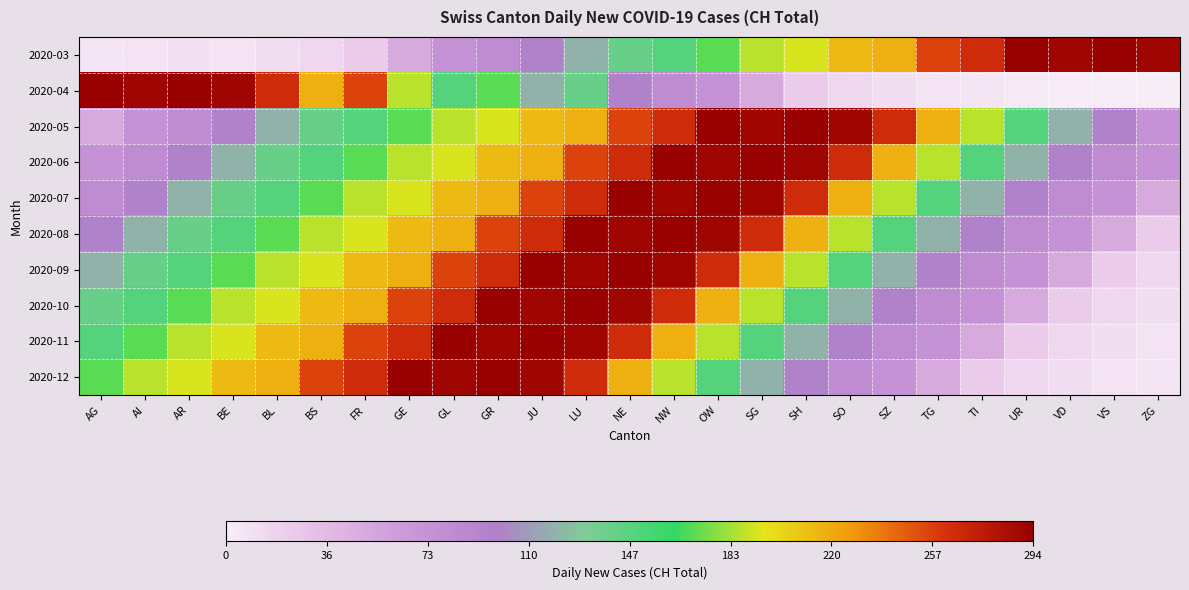

Reading left to right, extract all data points from this chart.

2020-03: AG=6	AI=8	AR=9	BE=8	BL=11	BS=15	FR=25	GE=51	GL=74	GR=82	JU=99	LU=120	NE=141	NW=149	OW=171	SG=188	SH=194	SO=214	SZ=219	TG=255	TI=266	UR=293	VD=290	VS=294	ZG=290
2020-04: AG=293	AI=290	AR=294	BE=290	BL=266	BS=219	FR=255	GE=188	GL=149	GR=171	JU=120	LU=141	NE=99	NW=82	OW=74	SG=51	SH=25	SO=15	SZ=11	TG=8	TI=6	UR=3	VD=2	VS=1	ZG=0
2020-05: AG=51	AI=74	AR=82	BE=99	BL=120	BS=141	FR=149	GE=171	GL=188	GR=194	JU=214	LU=219	NE=255	NW=266	OW=293	SG=290	SH=294	SO=290	SZ=266	TG=219	TI=188	UR=149	VD=120	VS=99	ZG=74
2020-06: AG=74	AI=82	AR=99	BE=120	BL=141	BS=149	FR=171	GE=188	GL=194	GR=214	JU=219	LU=255	NE=266	NW=293	OW=290	SG=294	SH=290	SO=266	SZ=219	TG=188	TI=149	UR=120	VD=99	VS=82	ZG=74
2020-07: AG=82	AI=99	AR=120	BE=141	BL=149	BS=171	FR=188	GE=194	GL=214	GR=219	JU=255	LU=266	NE=293	NW=290	OW=294	SG=290	SH=266	SO=219	SZ=188	TG=149	TI=120	UR=99	VD=82	VS=74	ZG=51
2020-08: AG=99	AI=120	AR=141	BE=149	BL=171	BS=188	FR=194	GE=214	GL=219	GR=255	JU=266	LU=293	NE=290	NW=294	OW=290	SG=266	SH=219	SO=188	SZ=149	TG=120	TI=99	UR=82	VD=74	VS=51	ZG=25
2020-09: AG=120	AI=141	AR=149	BE=171	BL=188	BS=194	FR=214	GE=219	GL=255	GR=266	JU=293	LU=290	NE=294	NW=290	OW=266	SG=219	SH=188	SO=149	SZ=120	TG=99	TI=82	UR=74	VD=51	VS=25	ZG=15
2020-10: AG=141	AI=149	AR=171	BE=188	BL=194	BS=214	FR=219	GE=255	GL=266	GR=293	JU=290	LU=294	NE=290	NW=266	OW=219	SG=188	SH=149	SO=120	SZ=99	TG=82	TI=74	UR=51	VD=25	VS=15	ZG=11
2020-11: AG=149	AI=171	AR=188	BE=194	BL=214	BS=219	FR=255	GE=266	GL=293	GR=290	JU=294	LU=290	NE=266	NW=219	OW=188	SG=149	SH=120	SO=99	SZ=82	TG=74	TI=51	UR=25	VD=15	VS=11	ZG=8
2020-12: AG=171	AI=188	AR=194	BE=214	BL=219	BS=255	FR=266	GE=293	GL=290	GR=294	JU=290	LU=266	NE=219	NW=188	OW=149	SG=120	SH=99	SO=82	SZ=74	TG=51	TI=25	UR=15	VD=11	VS=8	ZG=6